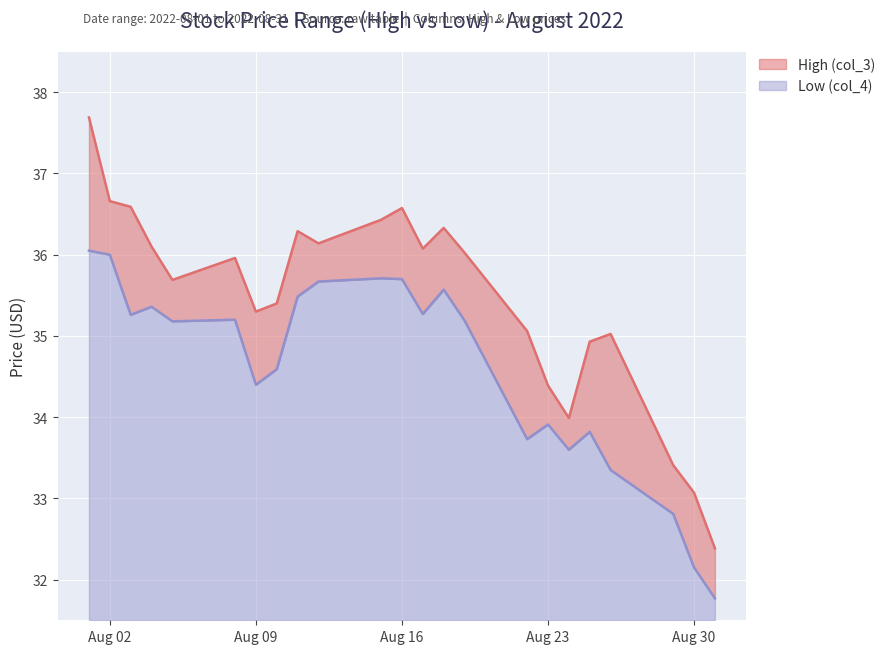

At 2022-08-15, list the series in order from smallest to largest.

Low (col_4), High (col_3)